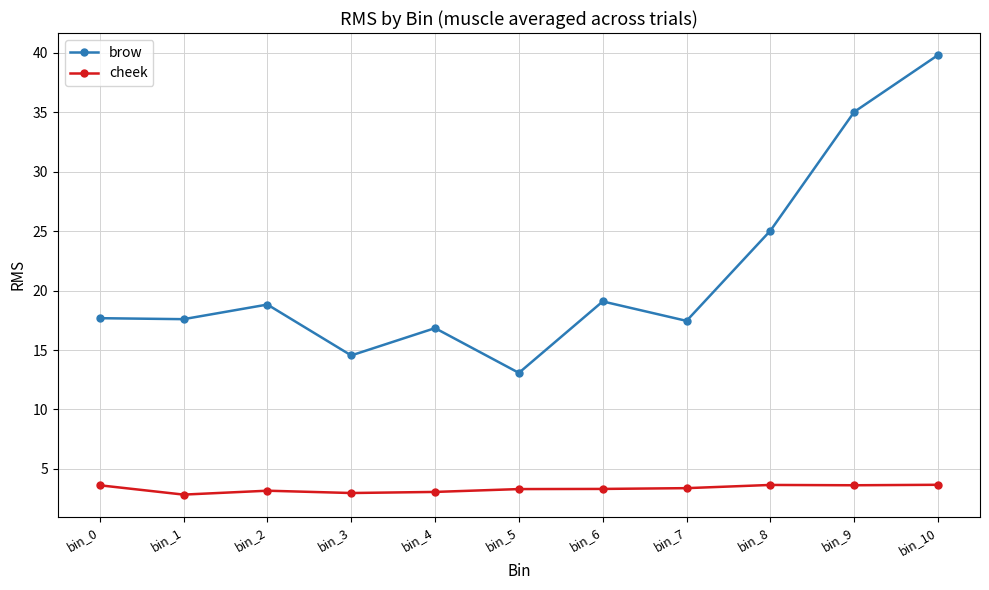

What value does the cheek series have at bin_1?

2.8